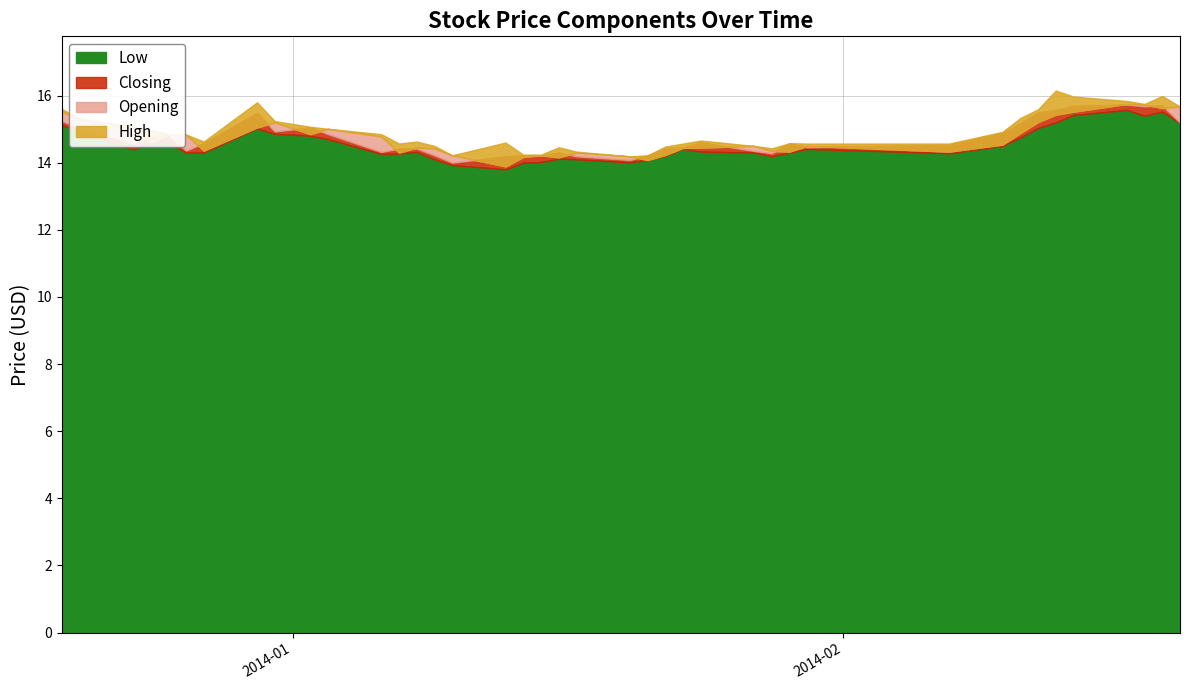

Reading left to right, transcribe all the data shown in this chart.

Low: 2013-12-19=15.1	2013-12-20=14.9	2013-12-23=14.4	2013-12-24=14.6	2013-12-25=14.6	2013-12-26=14.3	2013-12-27=14.3	2013-12-30=15.0	2013-12-31=14.9	2014-01-02=14.8	2014-01-03=14.7	2014-01-06=14.3	2014-01-07=14.3	2014-01-08=14.3	2014-01-09=14.1	2014-01-10=13.9	2014-01-13=13.8	2014-01-14=14.0	2014-01-15=14.0	2014-01-16=14.1	2014-01-17=14.1	2014-01-20=14.0	2014-01-21=14.1	2014-01-22=14.2	2014-01-23=14.4	2014-01-24=14.3	2014-01-27=14.3	2014-01-28=14.2	2014-01-29=14.3	2014-01-30=14.4	2014-02-07=14.3	2014-02-10=14.5	2014-02-11=14.8	2014-02-12=15.0	2014-02-13=15.2	2014-02-14=15.4	2014-02-17=15.6	2014-02-18=15.4	2014-02-19=15.5	2014-02-20=15.2
Closing: 2013-12-19=15.2	2013-12-20=15.0	2013-12-23=14.6	2013-12-24=14.8	2013-12-25=14.8	2013-12-26=14.4	2013-12-27=14.6	2013-12-30=15.5	2013-12-31=14.9	2014-01-02=15.1	2014-01-03=14.8	2014-01-06=14.3	2014-01-07=14.4	2014-01-08=14.4	2014-01-09=14.2	2014-01-10=14.0	2014-01-13=14.2	2014-01-14=14.2	2014-01-15=14.2	2014-01-16=14.3	2014-01-17=14.2	2014-01-20=14.1	2014-01-21=14.2	2014-01-22=14.4	2014-01-23=14.4	2014-01-24=14.6	2014-01-27=14.3	2014-01-28=14.3	2014-01-29=14.6	2014-01-30=14.5	2014-02-07=14.5	2014-02-10=14.9	2014-02-11=15.2	2014-02-12=15.5	2014-02-13=15.6	2014-02-14=15.7	2014-02-17=15.7	2014-02-18=15.7	2014-02-19=15.7	2014-02-20=15.2
Opening: 2013-12-19=15.5	2013-12-20=15.3	2013-12-23=15.1	2013-12-24=14.6	2013-12-25=14.8	2013-12-26=14.8	2013-12-27=14.4	2013-12-30=15.1	2013-12-31=15.2	2014-01-02=14.8	2014-01-03=15.0	2014-01-06=14.8	2014-01-07=14.3	2014-01-08=14.4	2014-01-09=14.4	2014-01-10=14.2	2014-01-13=13.9	2014-01-14=14.2	2014-01-15=14.2	2014-01-16=14.2	2014-01-17=14.3	2014-01-20=14.2	2014-01-21=14.1	2014-01-22=14.2	2014-01-23=14.4	2014-01-24=14.4	2014-01-27=14.5	2014-01-28=14.3	2014-01-29=14.3	2014-01-30=14.5	2014-02-07=14.3	2014-02-10=14.5	2014-02-11=14.9	2014-02-12=15.2	2014-02-13=15.4	2014-02-14=15.5	2014-02-17=15.8	2014-02-18=15.7	2014-02-19=15.6	2014-02-20=15.7
High: 2013-12-19=15.6	2013-12-20=15.3	2013-12-23=15.1	2013-12-24=15.0	2013-12-25=14.8	2013-12-26=14.8	2013-12-27=14.6	2013-12-30=15.8	2013-12-31=15.2	2014-01-02=15.1	2014-01-03=15.0	2014-01-06=14.8	2014-01-07=14.6	2014-01-08=14.6	2014-01-09=14.5	2014-01-10=14.2	2014-01-13=14.6	2014-01-14=14.2	2014-01-15=14.2	2014-01-16=14.5	2014-01-17=14.3	2014-01-20=14.2	2014-01-21=14.2	2014-01-22=14.5	2014-01-23=14.6	2014-01-24=14.7	2014-01-27=14.5	2014-01-28=14.4	2014-01-29=14.6	2014-01-30=14.6	2014-02-07=14.6	2014-02-10=14.9	2014-02-11=15.3	2014-02-12=15.6	2014-02-13=16.1	2014-02-14=16.0	2014-02-17=15.8	2014-02-18=15.8	2014-02-19=16.0	2014-02-20=15.7